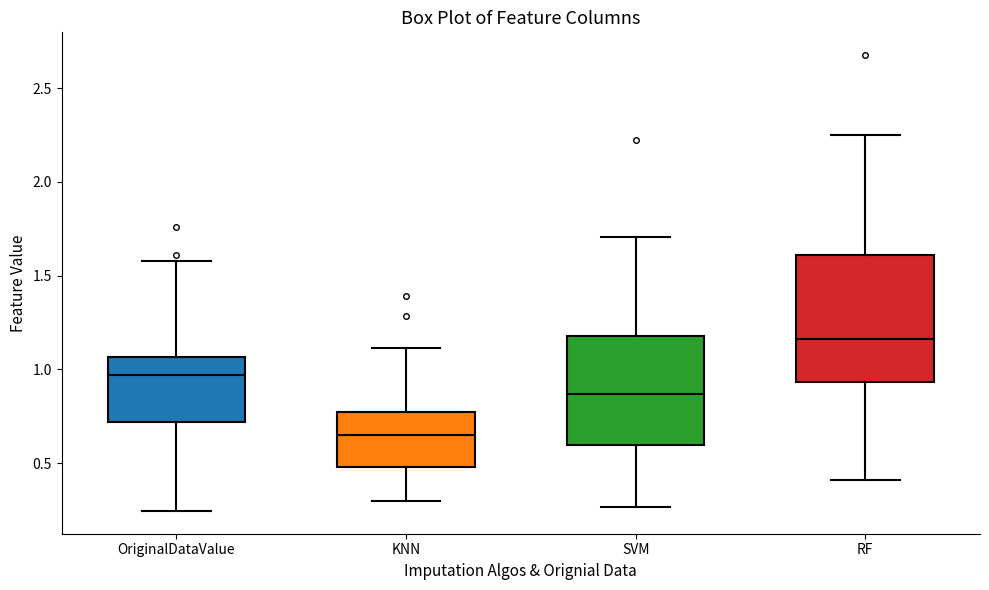

Reading left to right, transcribe this box plot: for each box, give where its median line is, the range the box spans, and where its two whiskers end, as read against the y-axis. The values are not printed on the chart, so give them approximately, as read against the axis.

OriginalDataValue: median 0.95, box 0.70 to 1.05, whiskers 0.25 to 1.60
KNN: median 0.65, box 0.50 to 0.75, whiskers 0.30 to 1.10
SVM: median 0.85, box 0.60 to 1.20, whiskers 0.25 to 1.70
RF: median 1.15, box 0.95 to 1.60, whiskers 0.40 to 2.25